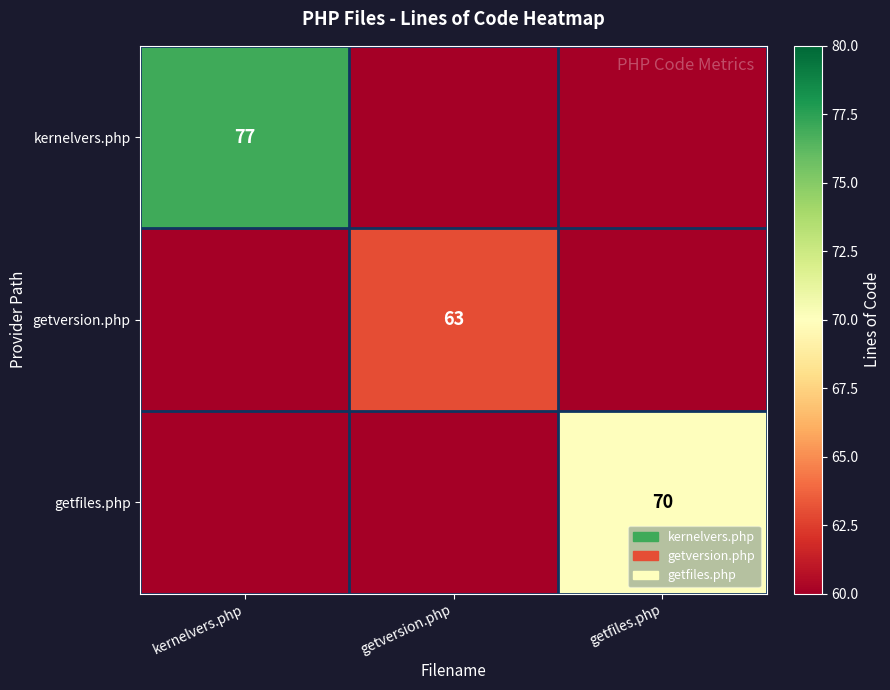

The value of getversion.php at getversion.php is 63. True or false?

True